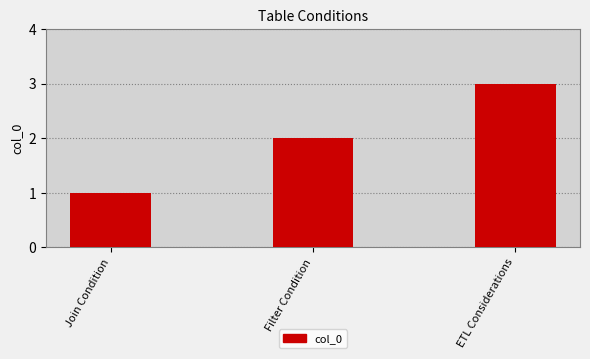

Reading left to right, what are all the values shown in this chart?

1	2	3